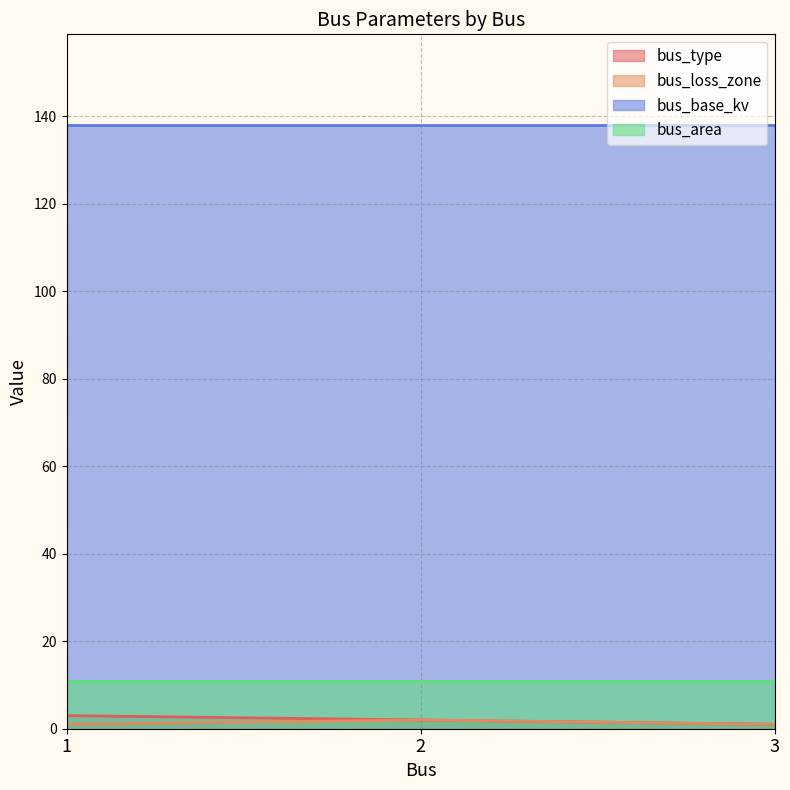

What is the value of the bus_loss_zone point at the 1st from the left?

1